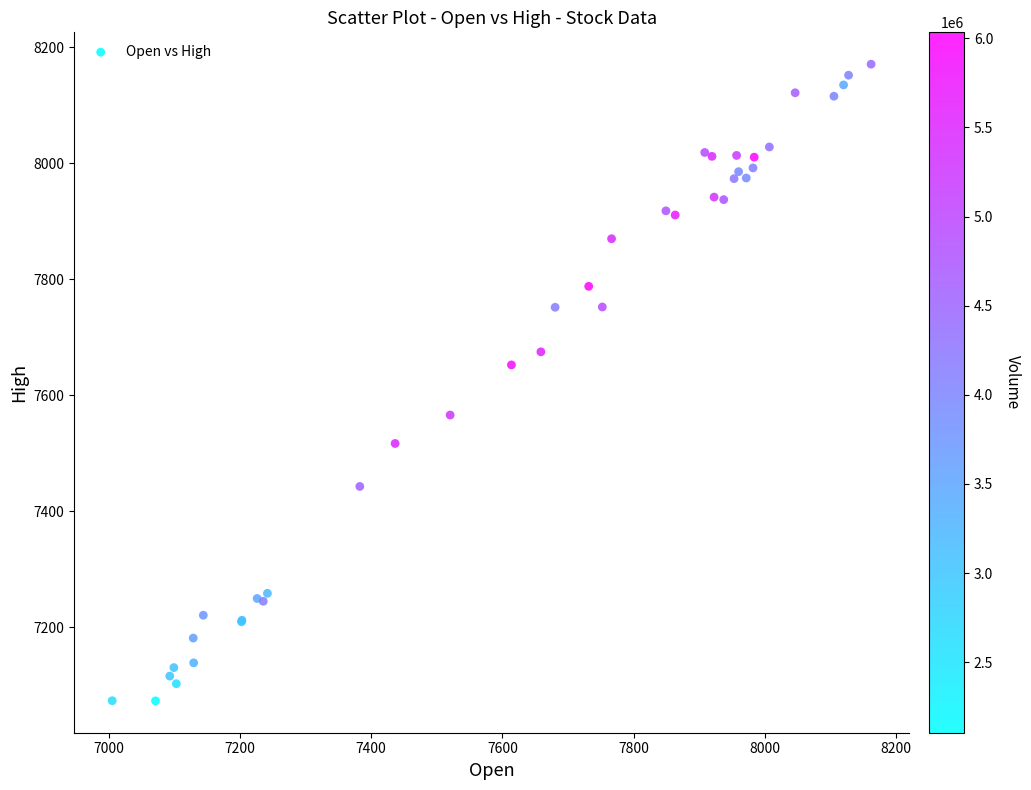

What Y value in the scatter plot is closest to 7622?

7652.5